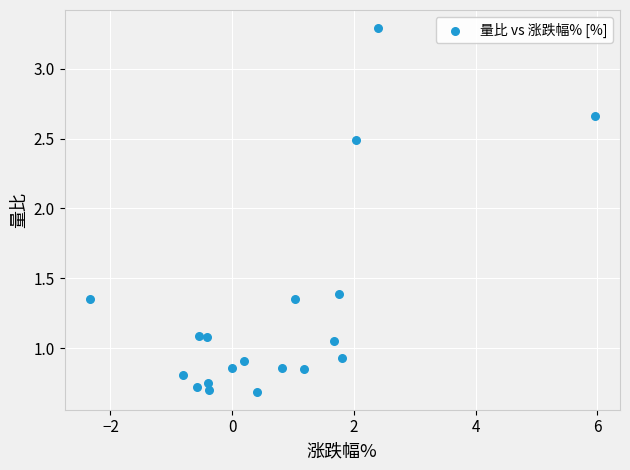

What is the range of X values (max minus min)?

8.3